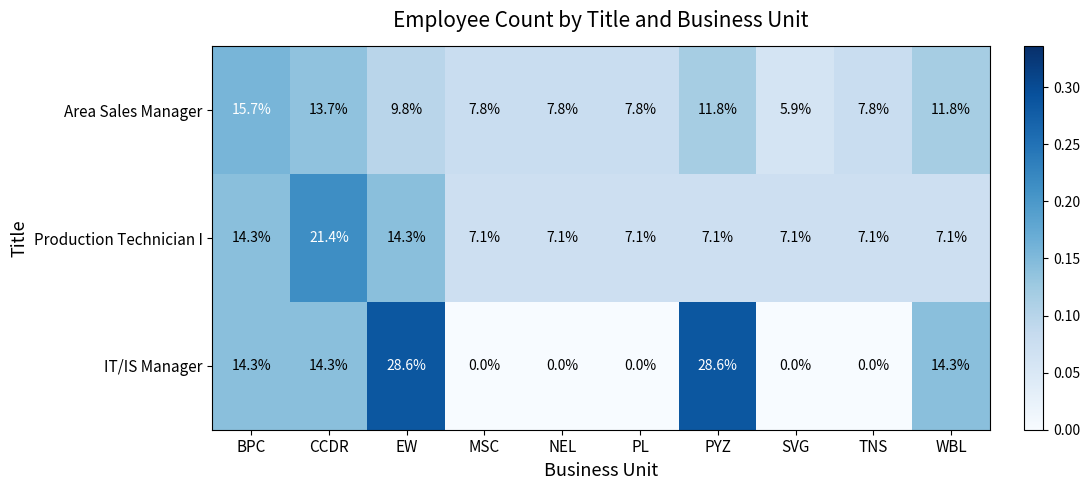

Which series has the largest total across all categories?

IT/IS Manager